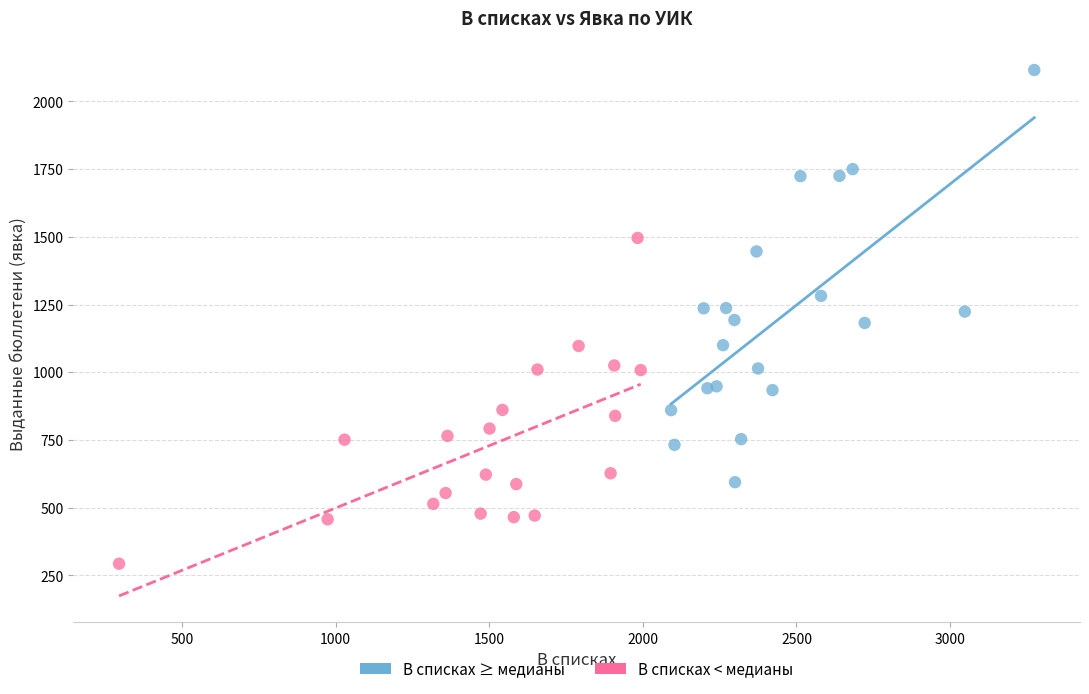

Which series reaches the minimum Y coordinate?

В списках < медианы